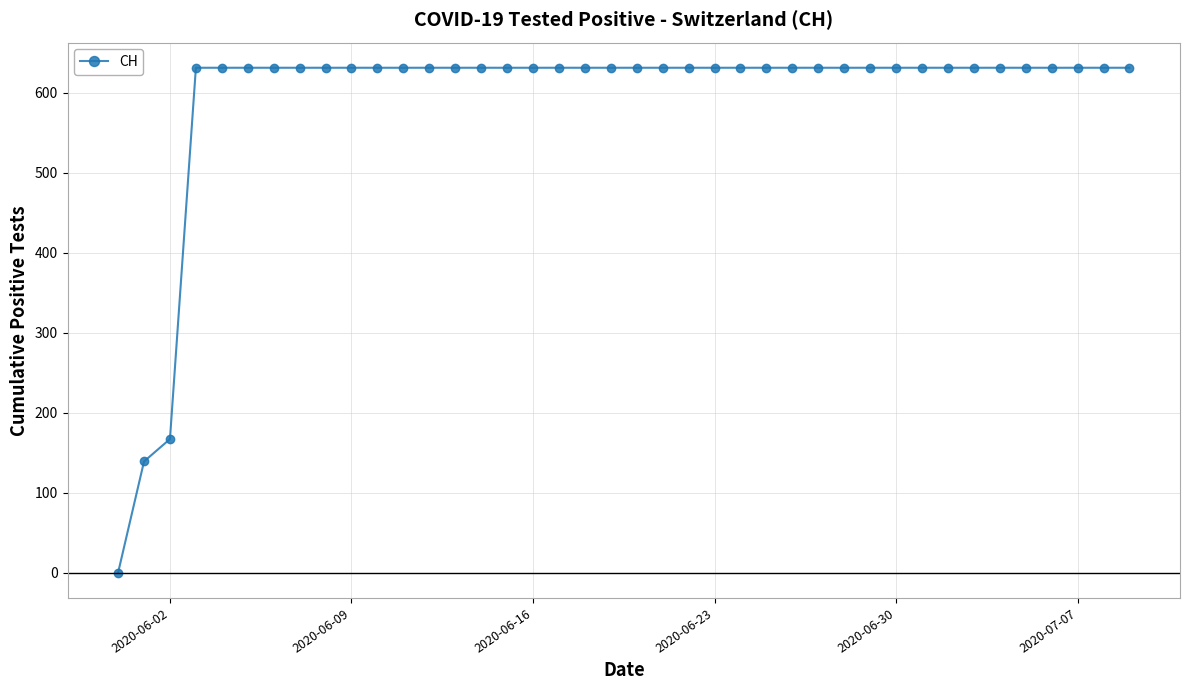

What is the maximum value shown in the chart?

631